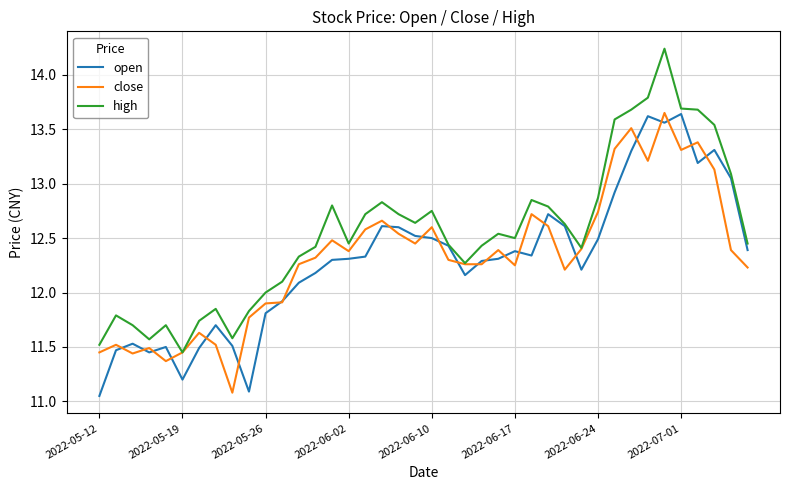

Which series has the largest total across all categories?

high